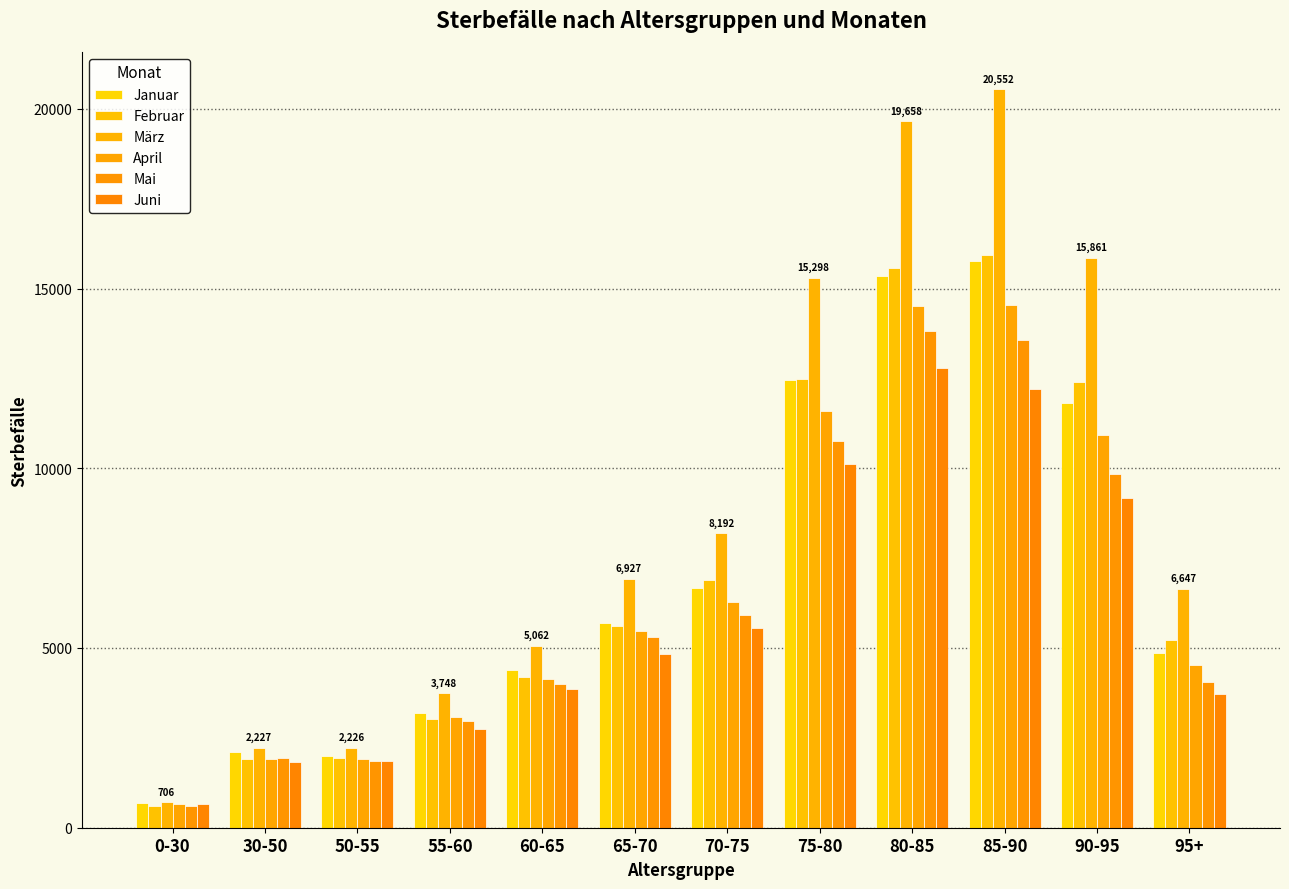

What position from the left is 65-70?

6